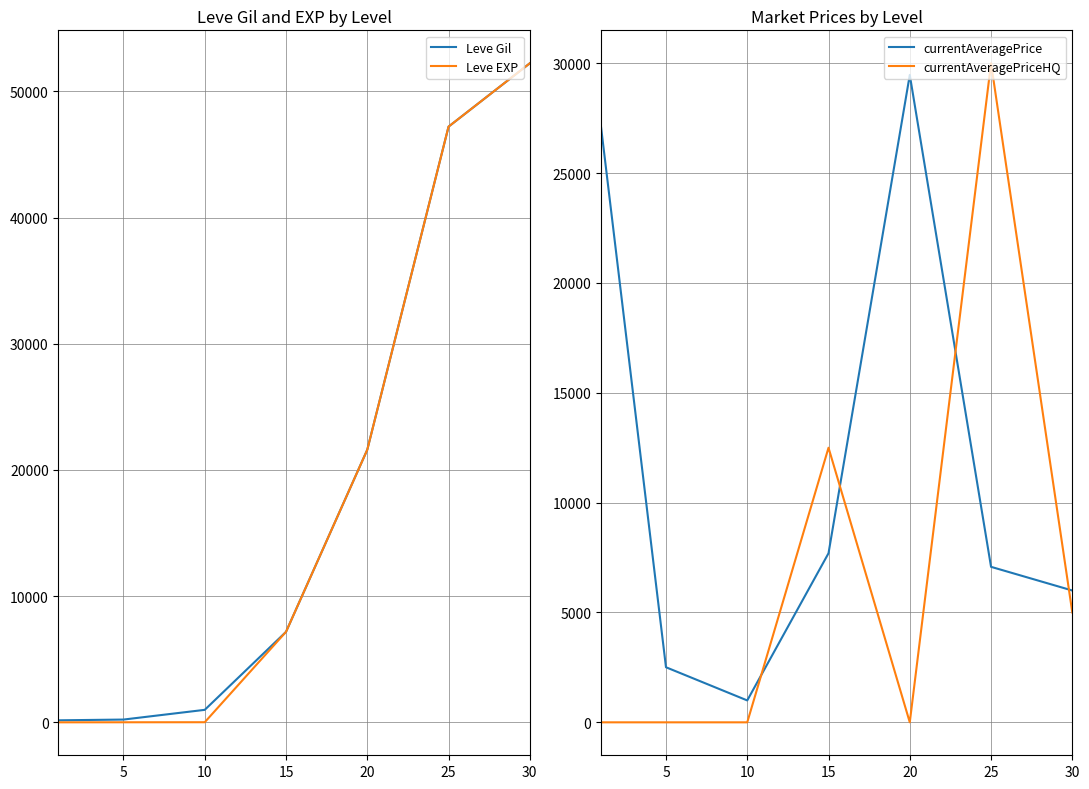

How many categories are shown in the chart?

7